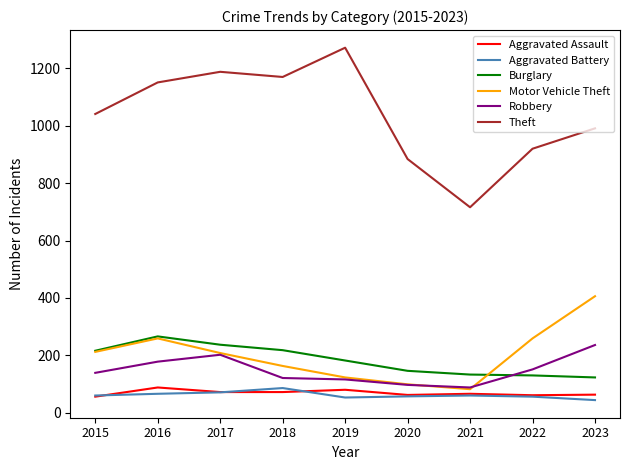

What is the spread (max minus min) of values at 2019?

1219